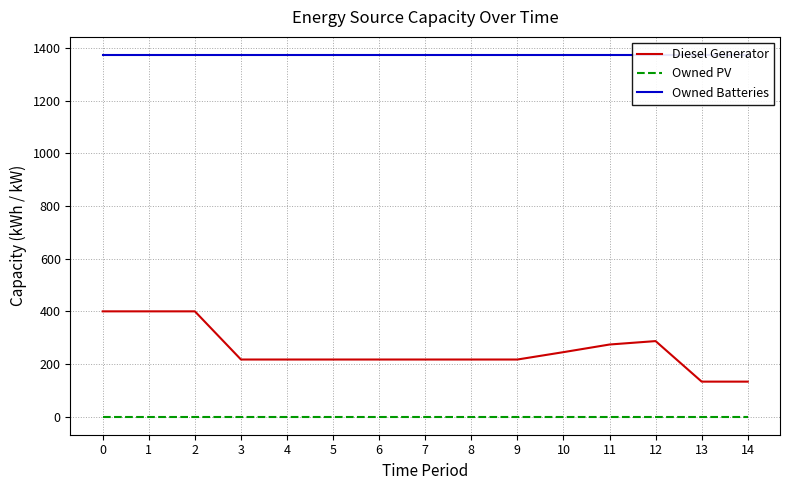

Rank the series at 0 from highest to lowest value.

Owned Batteries, Diesel Generator, Owned PV